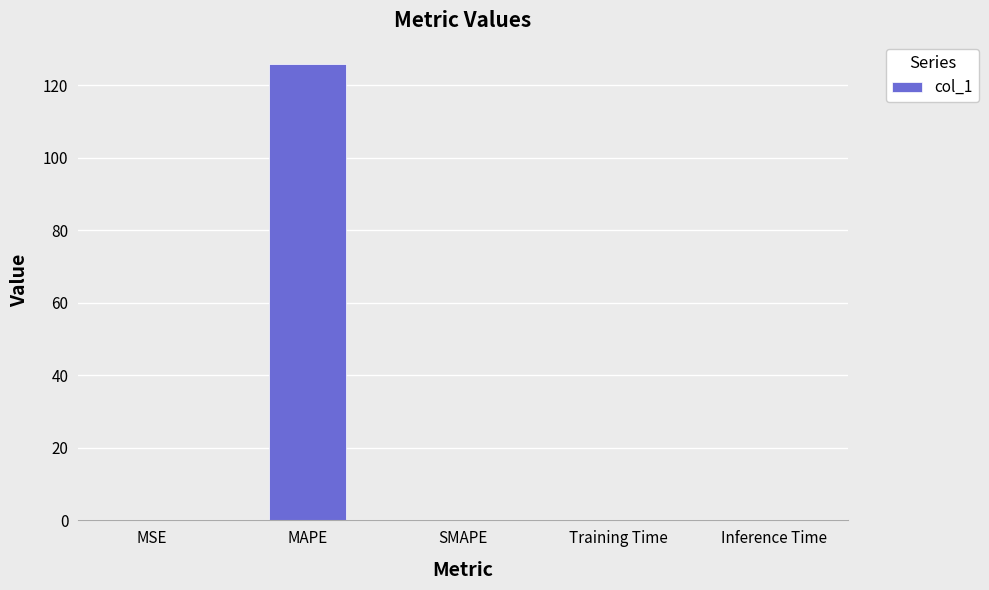

What is the sum of all values?

126.0